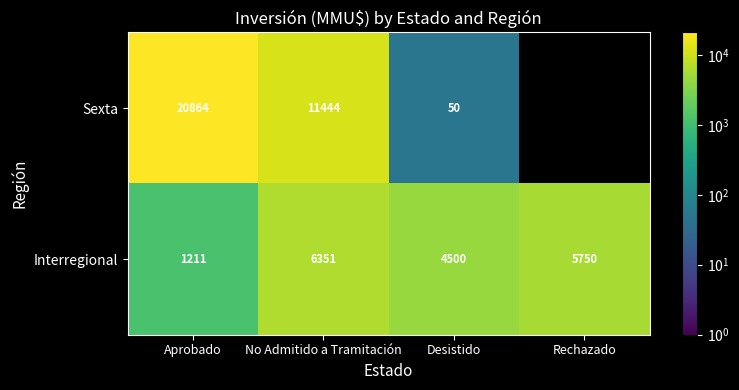

True or false: Sexta has a value of 50 at Desistido.

True